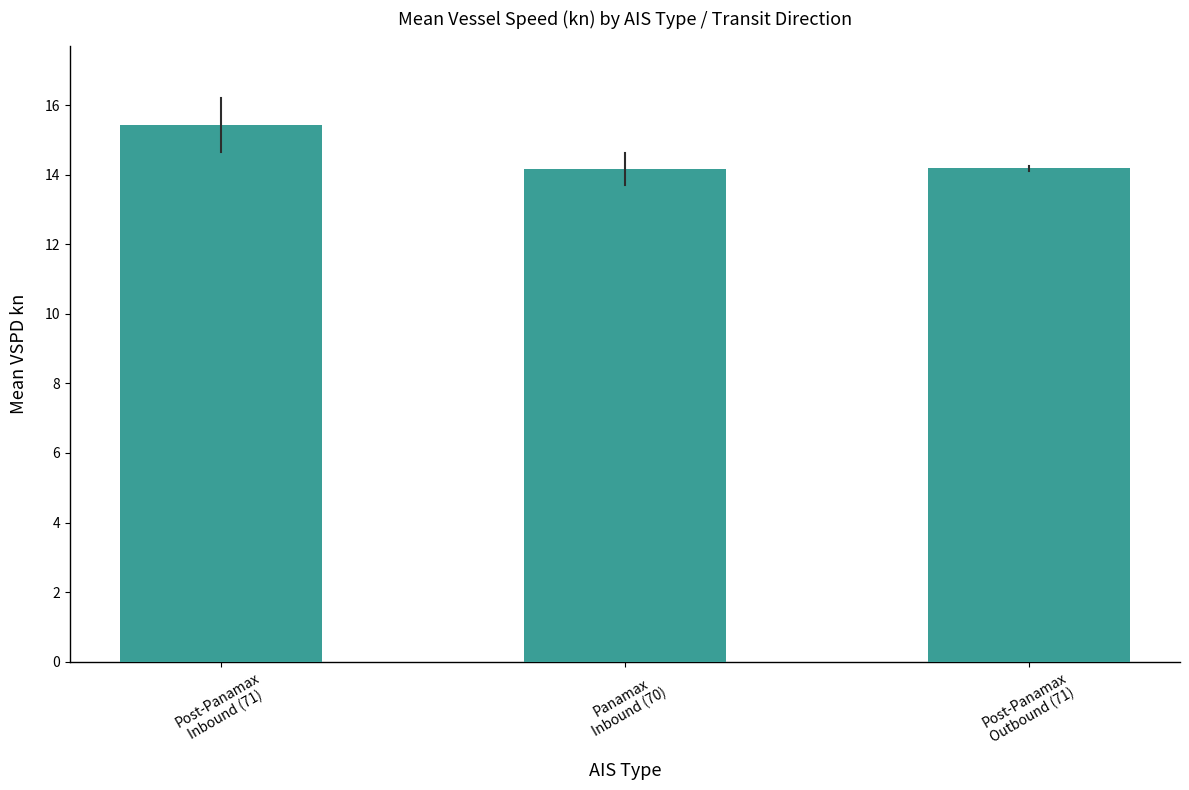

What is the minimum value shown in the chart?

14.2